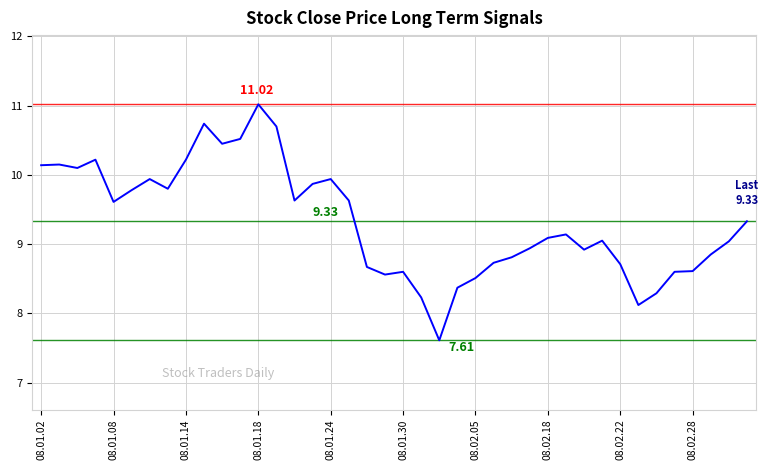

What is the sum of all values?

373.2